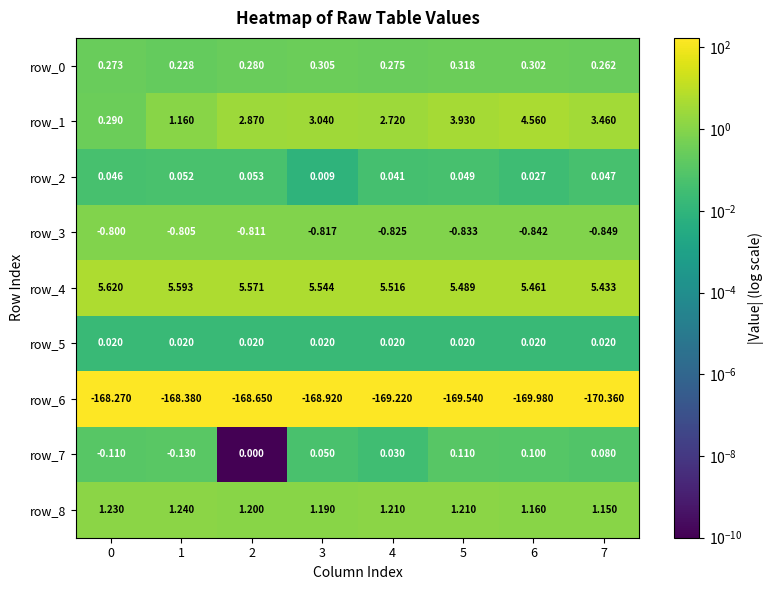

At how many categories does at least one series exceed 4?

8